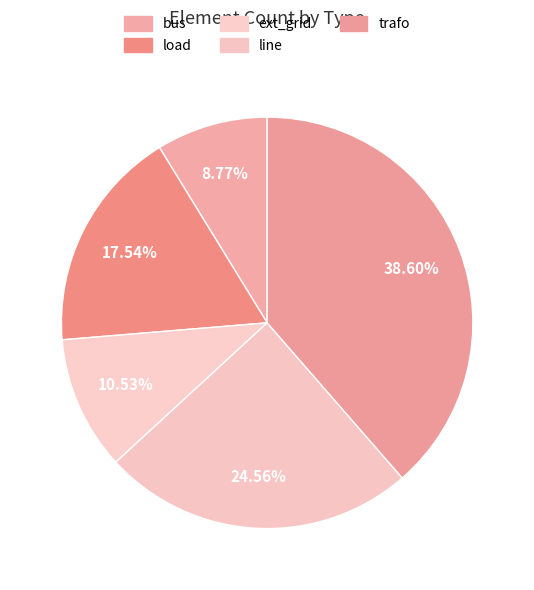

What is the ratio of the value at load to the value at line?

0.7